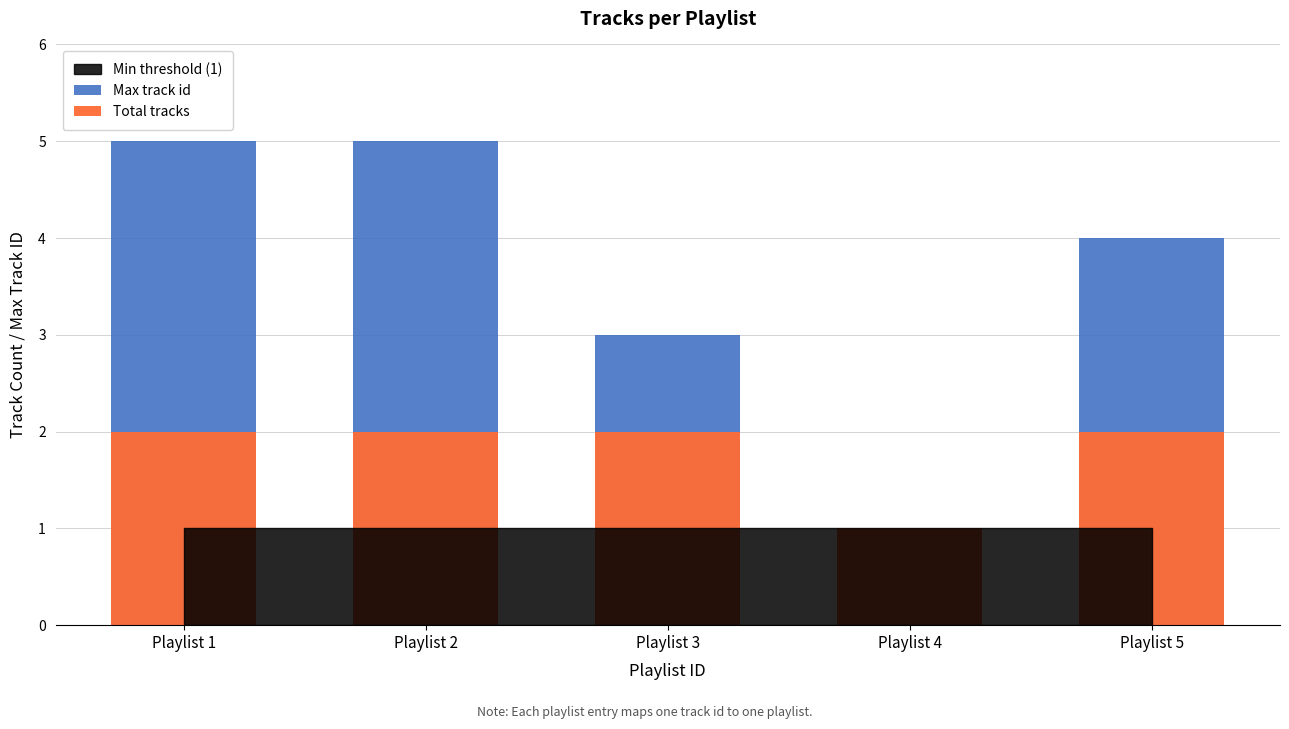

Which label corresponds to the largest value in the chart?

Playlist 1